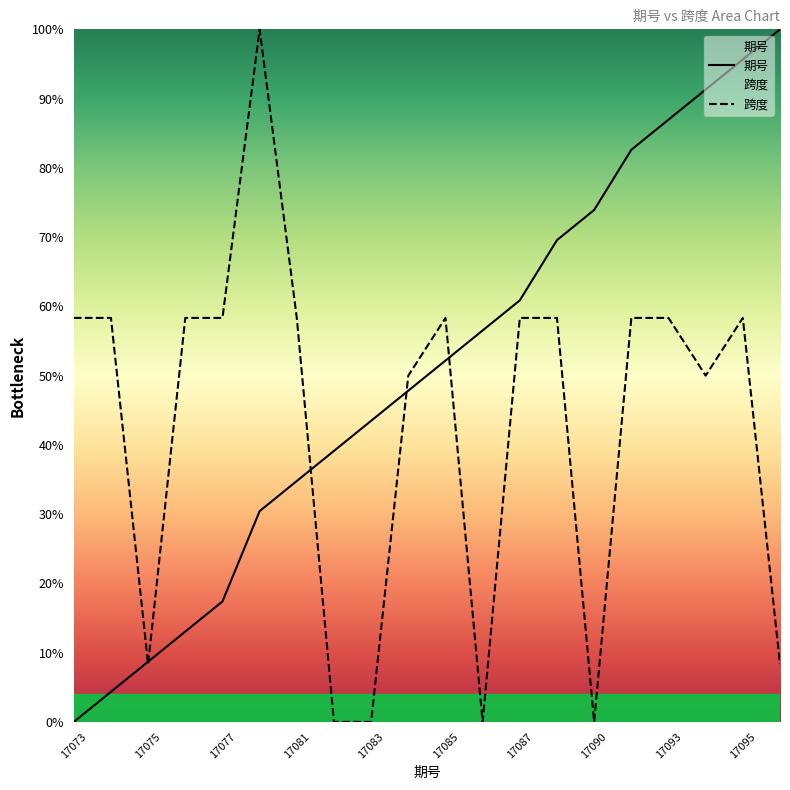

Between 17075 and 17081, which series saw the biggest shift?

跨度